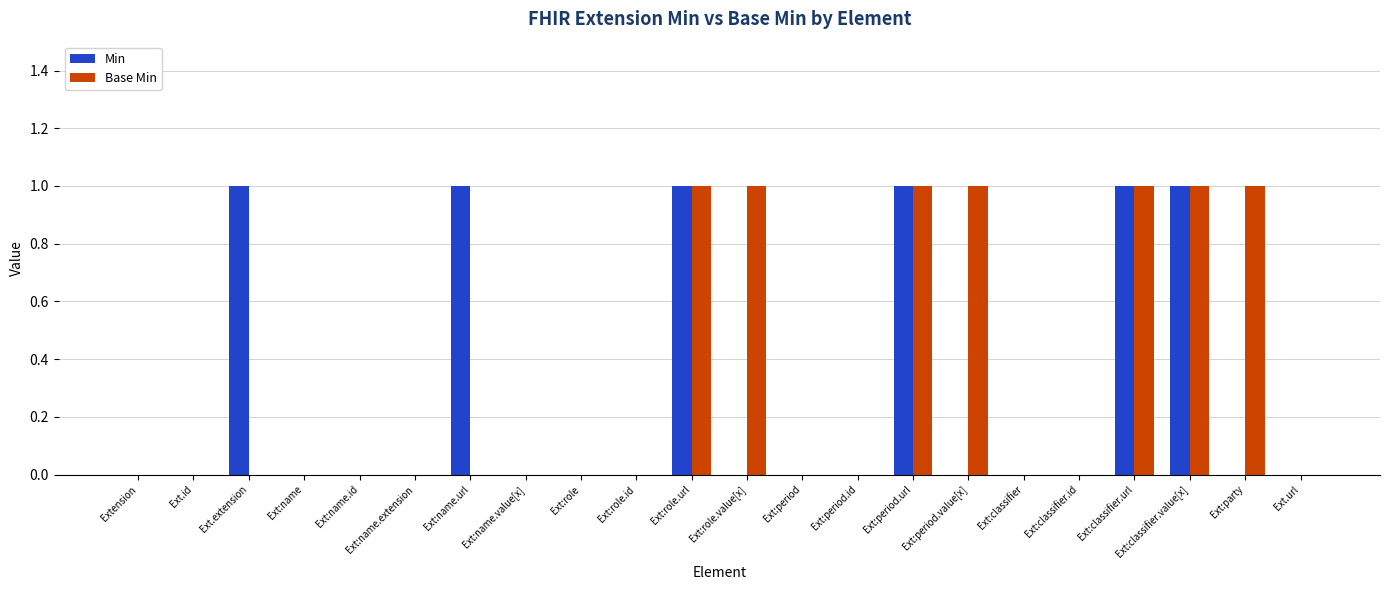

What is the sum of all Base Min values?

7